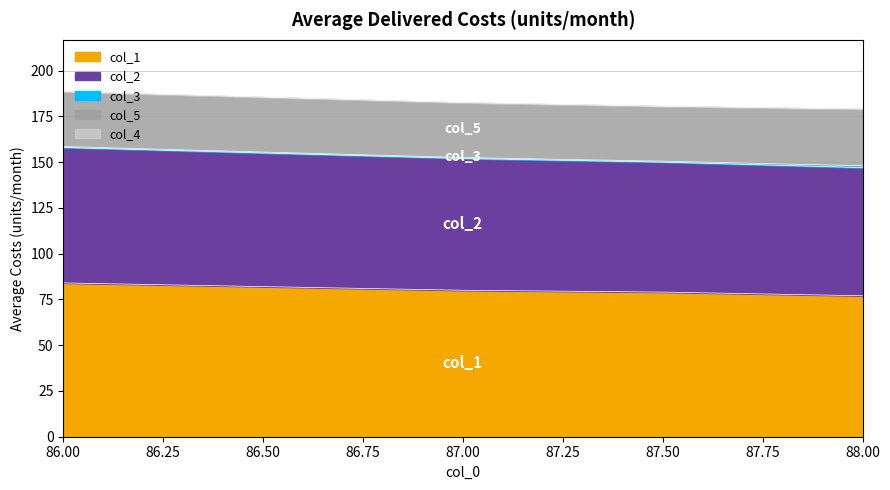

True or false: col_4 has a value of 0.0 at 87.0.

True